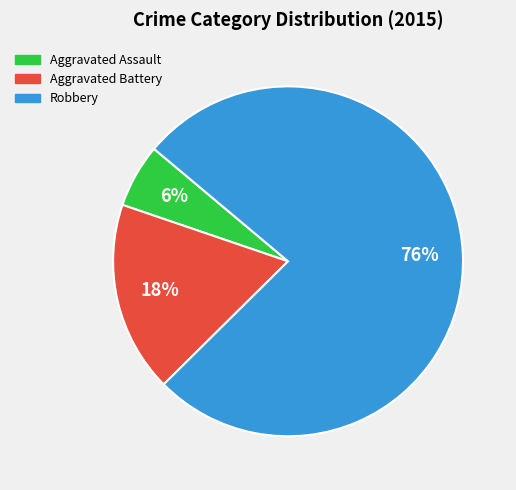

Count the number of slices in the pie.

3